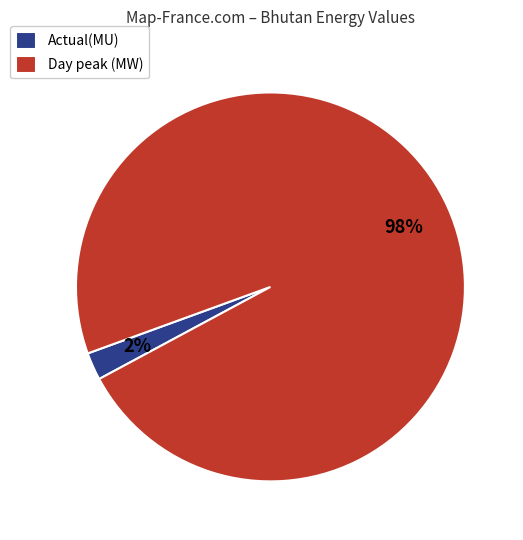

Count the number of slices in the pie.

2